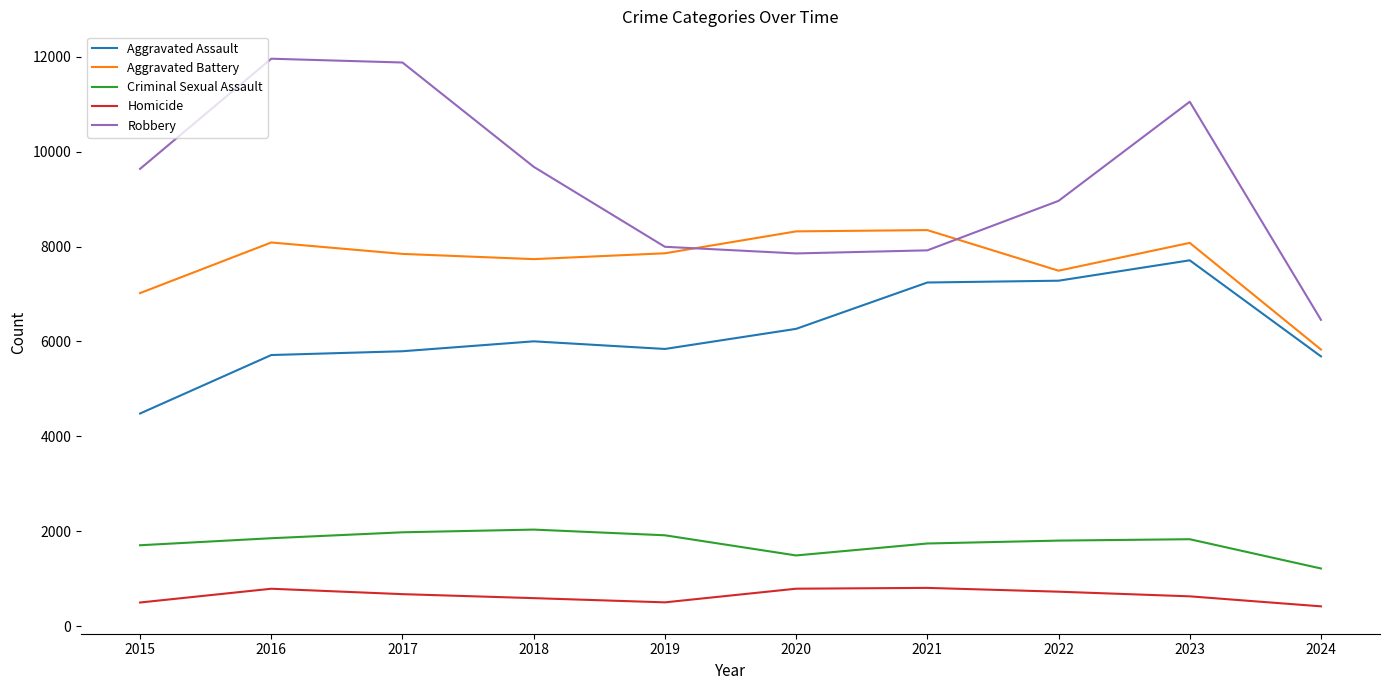

What is the total value across all series at 2015?

23336